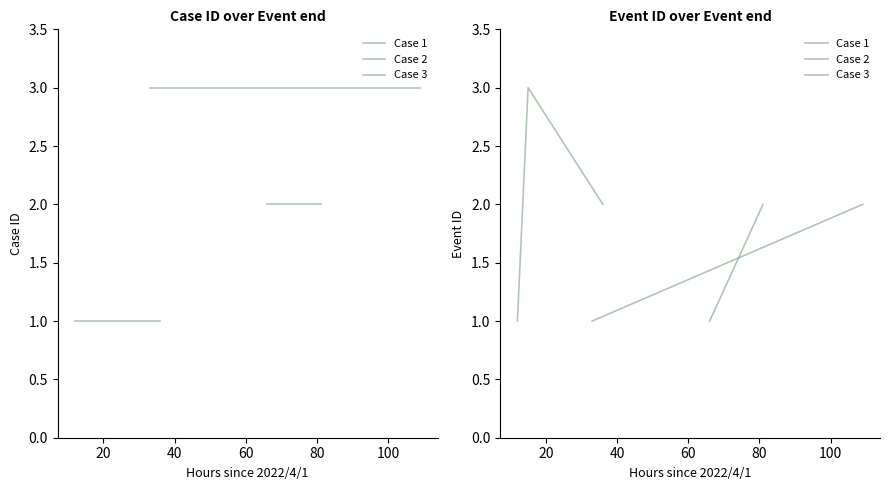

In Event ID, how many points are higher than both neighbors (excluding endpoints)?

2